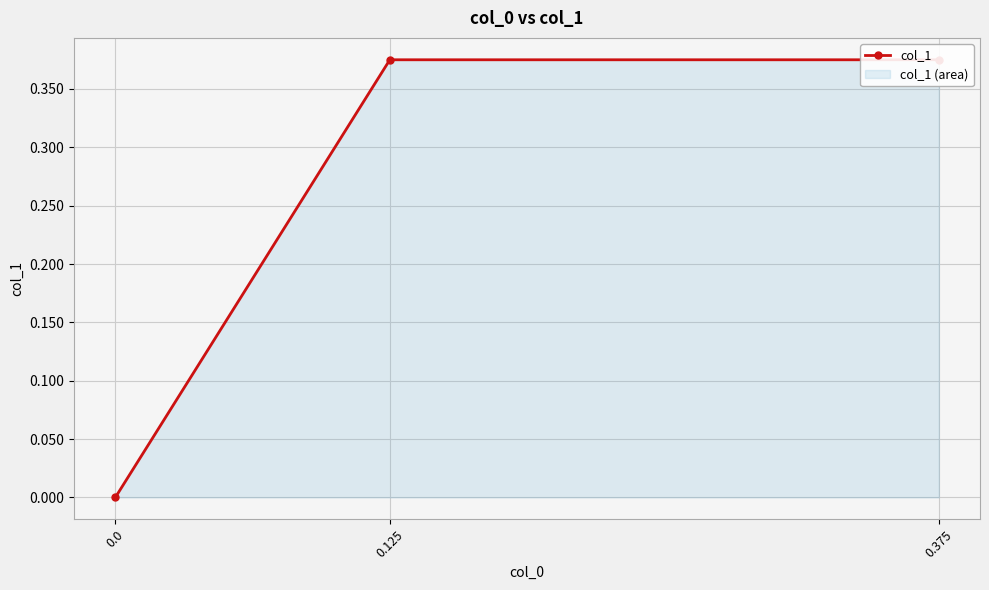

Which category has the highest value across all series?

0.375